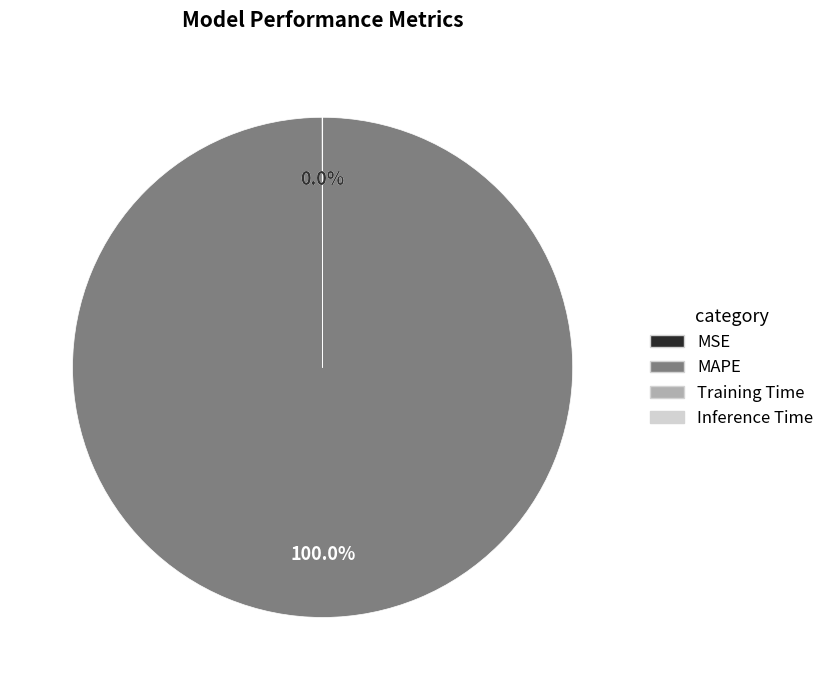

To the nearest percent, what portion does MAPE represent?

100%